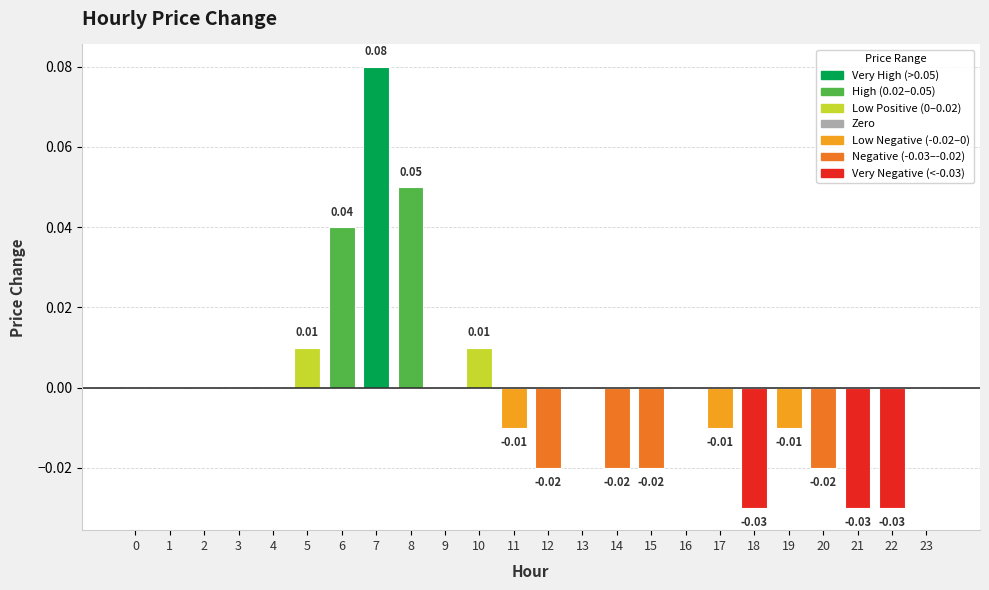

Which has a higher value, 6 or 17?

6